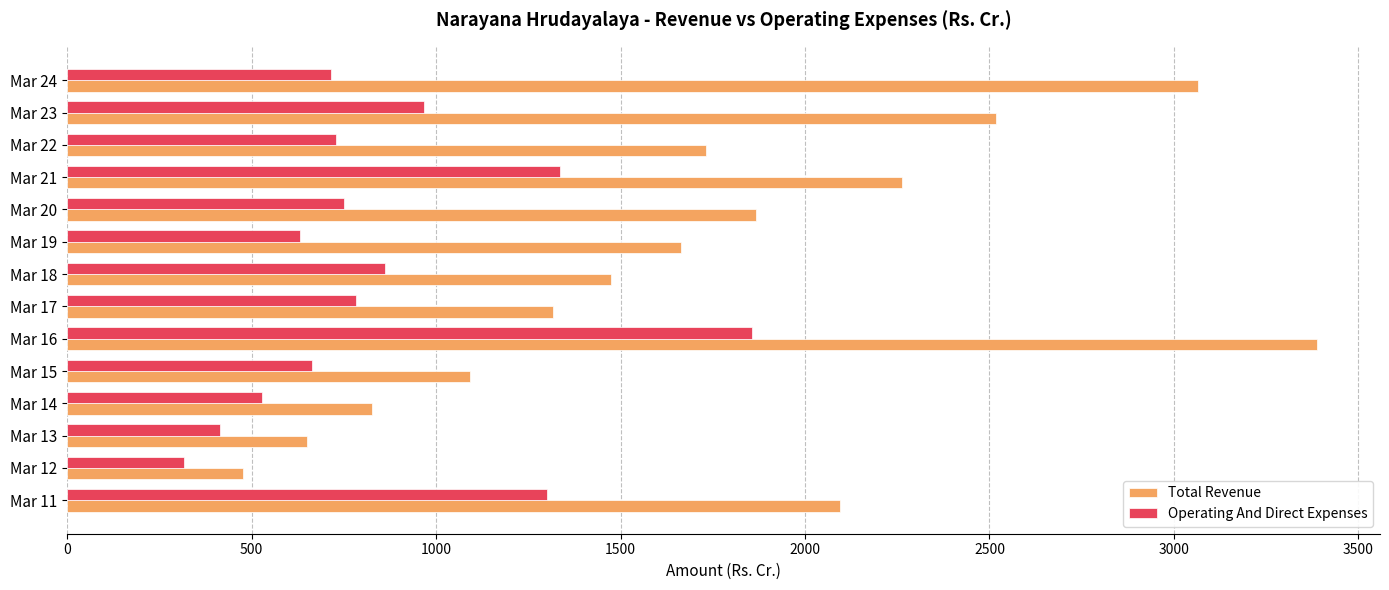

Which series has the largest total across all categories?

Total Revenue